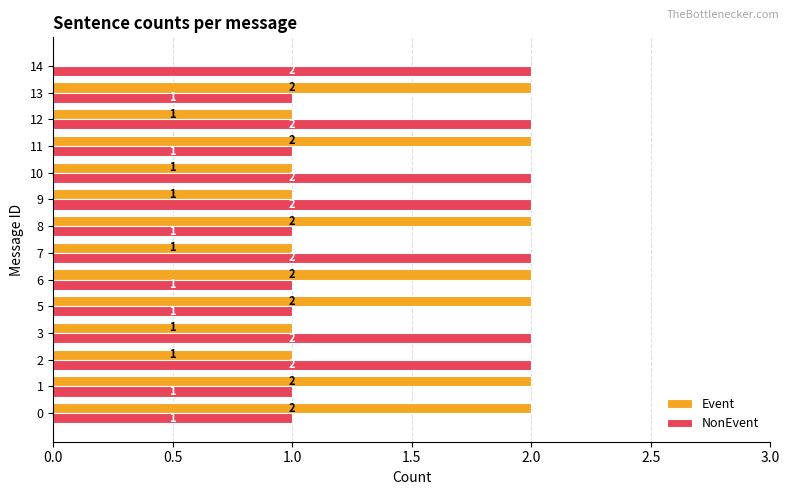

How many NonEvent values are between 1 and 2?

14